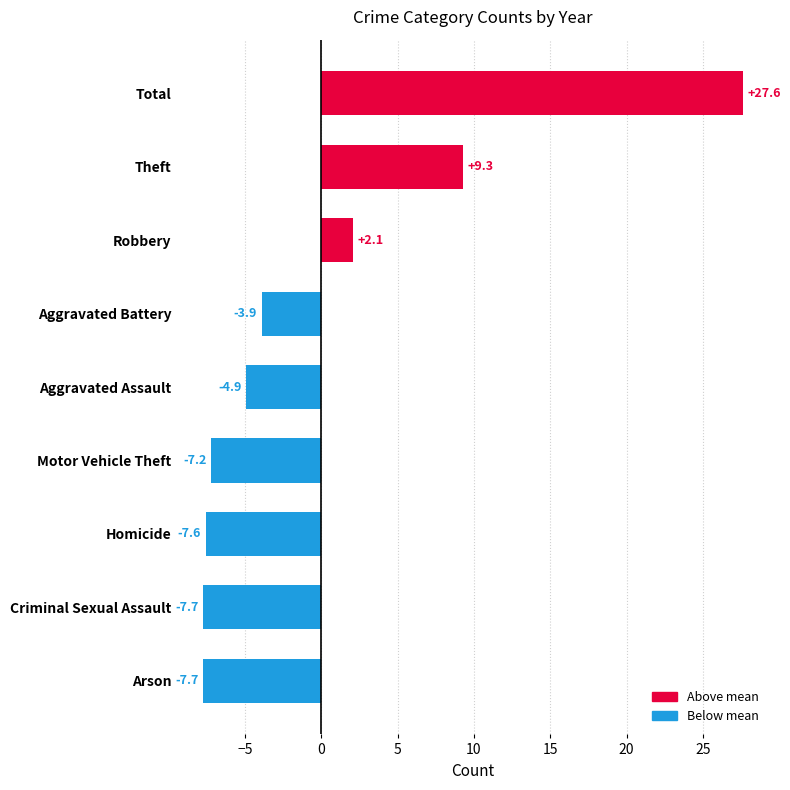

Reading top to bottom, what are all the values shown in this chart?

Total=27.6	Theft=9.3	Robbery=2.1	Aggravated Battery=-3.9	Aggravated Assault=-4.9	Motor Vehicle Theft=-7.2	Homicide=-7.6	Criminal Sexual Assault=-7.7	Arson=-7.7